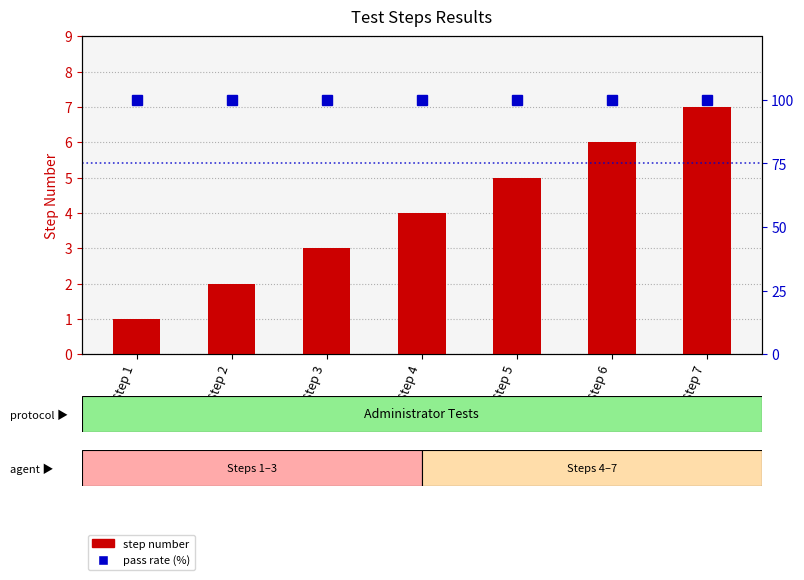

At which label does pass rate (%) reach its peak?

Step 1